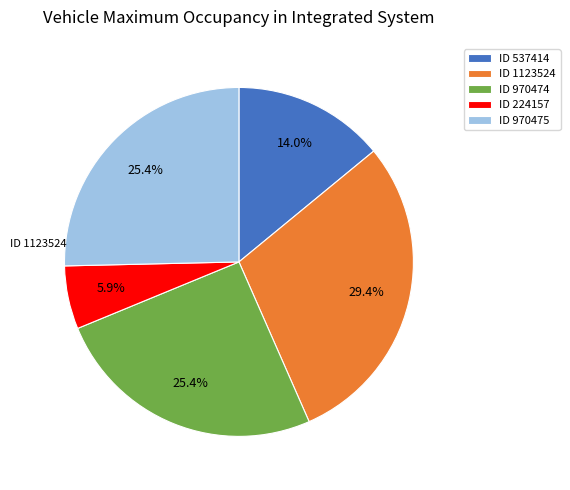

What is the ratio of the value at ID 1123524 to the value at ID 224157?

5.0